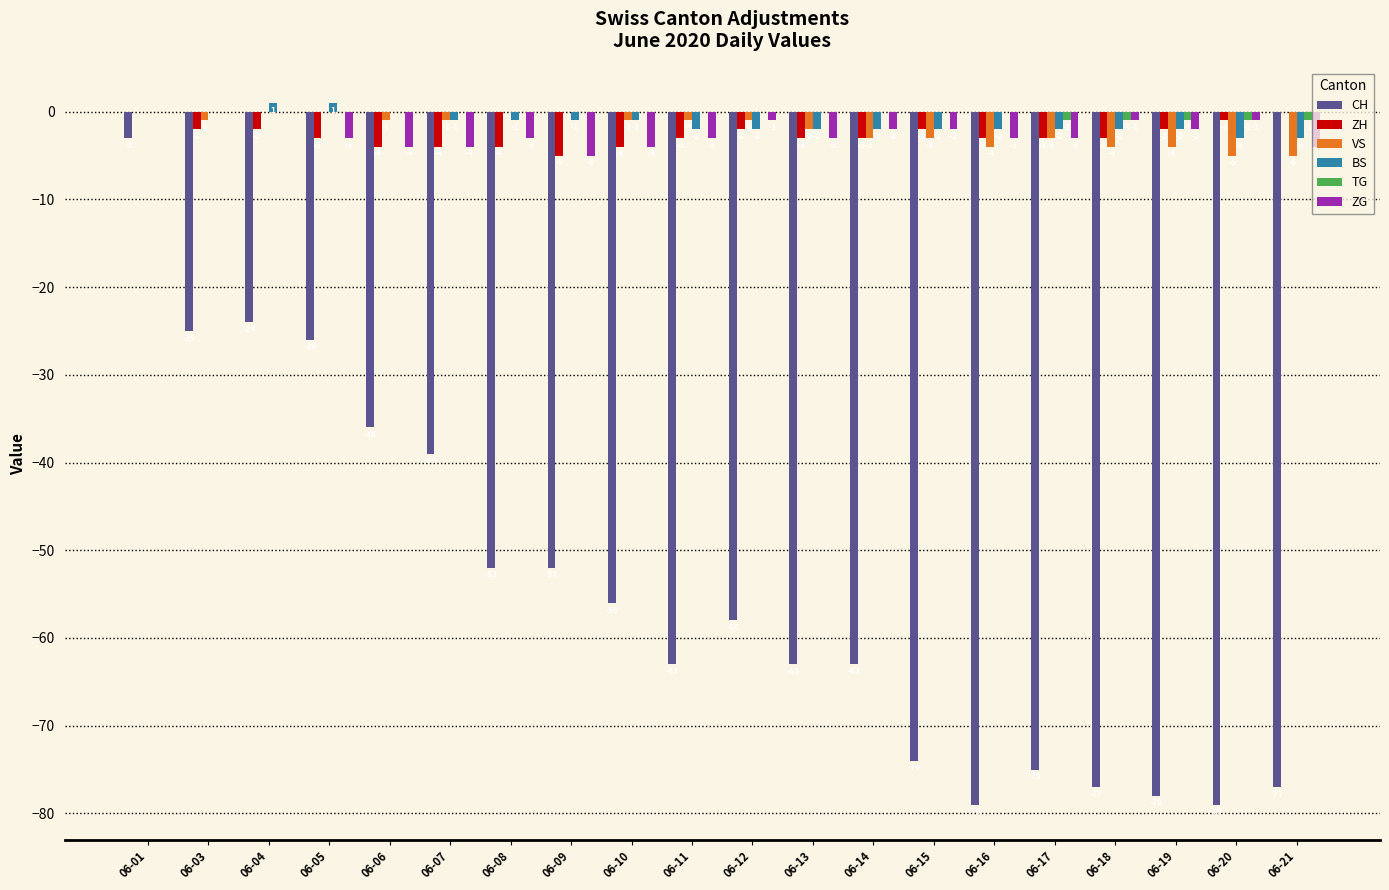

Where does the CH series first go above -58?

06-01